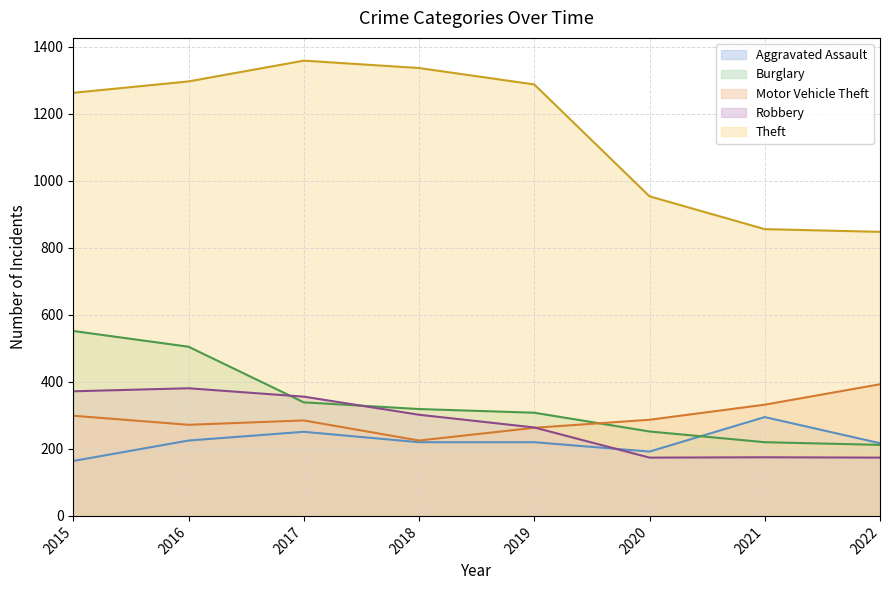

In Robbery, how many points are higher than both neighbors (excluding endpoints)?

2